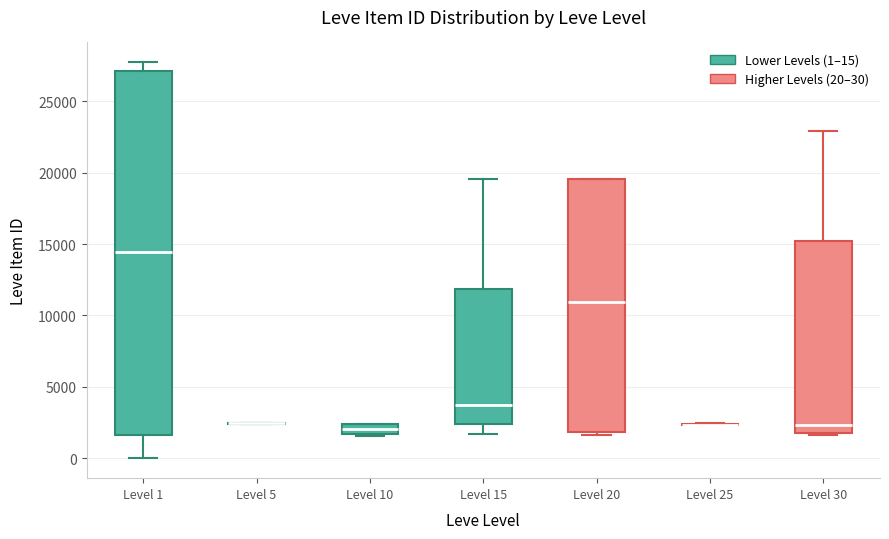

Where does the median line of the box for Level 20 sit on the y-axis? The values are not printed on the chart, so give them approximately, as read against the axis.

11000